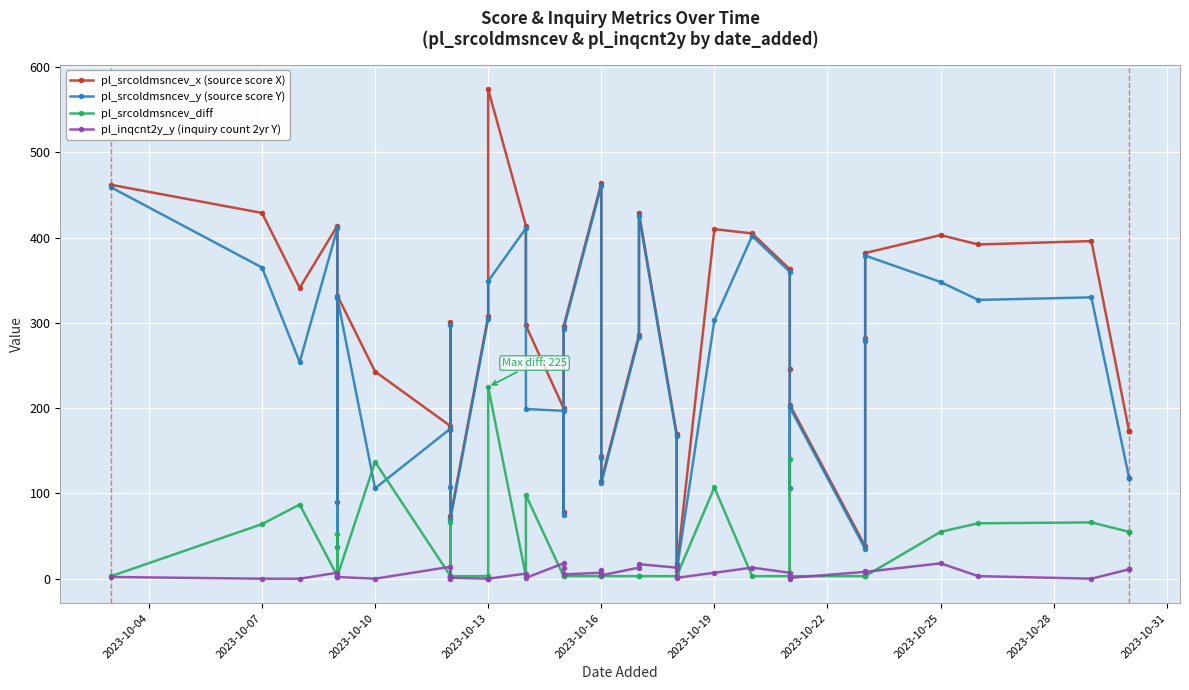

Which series has the widest spread of values?

pl_srcoldmsncev_x (source score X)